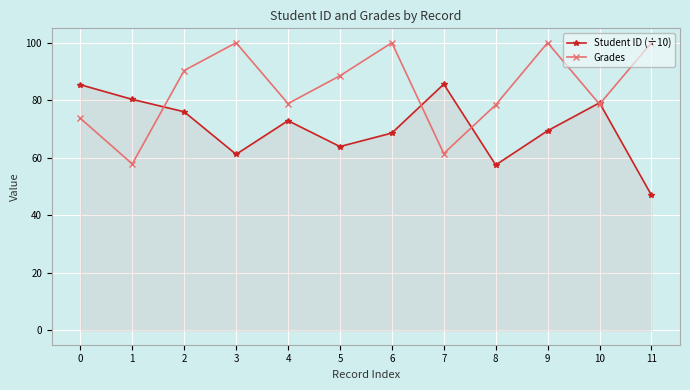

Where does the Grades series first go above 88?

2